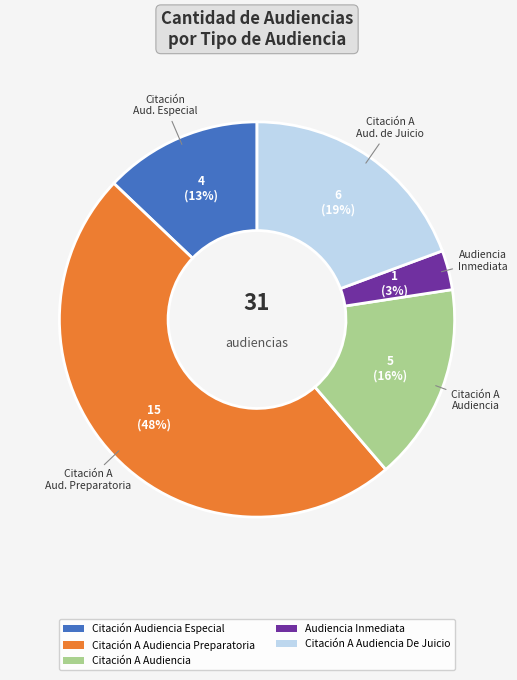

To the nearest percent, what is the difference between the largest and smallest slice percentages?

45%